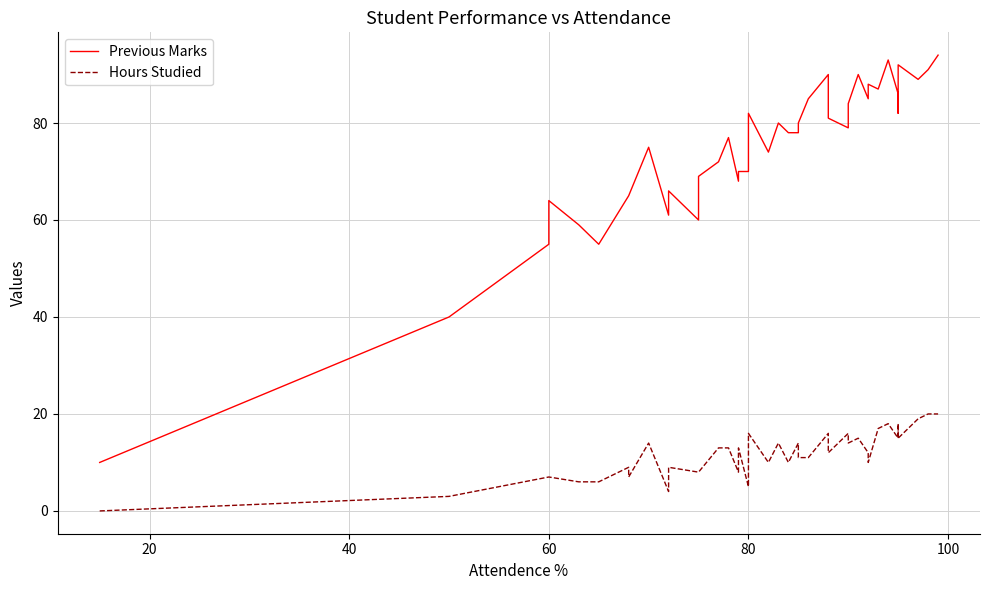

The value of Hours Studied at 80 is 9. True or false?

False